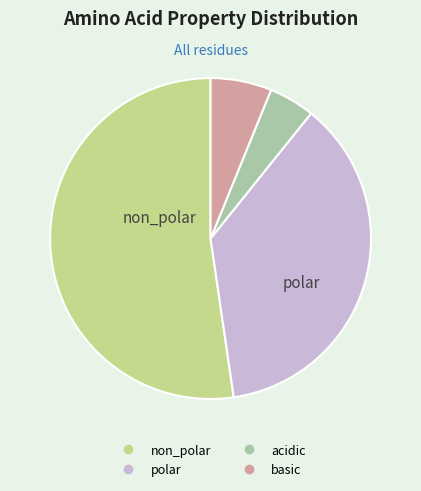

Which category has the smallest portion of the pie?

acidic